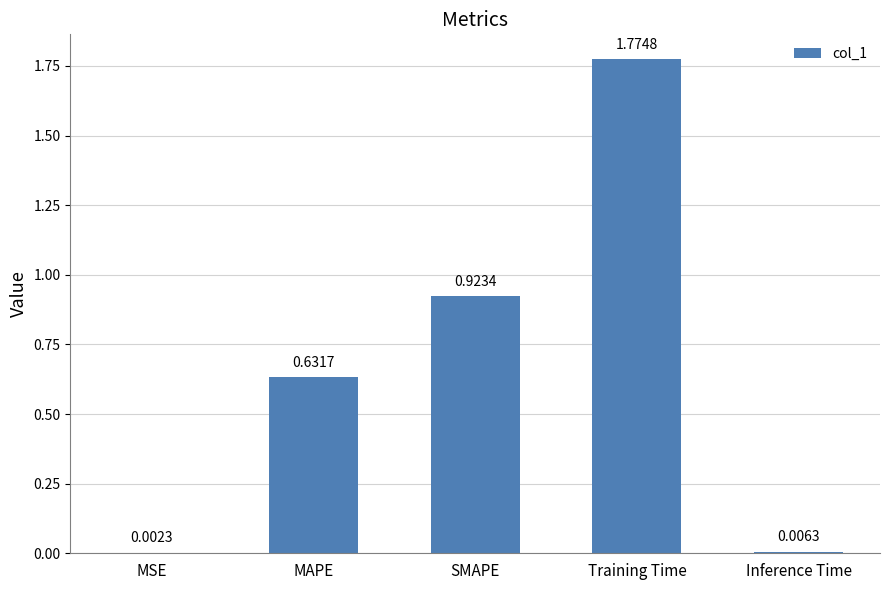

What is the sum of the values at SMAPE and MAPE?

1.6